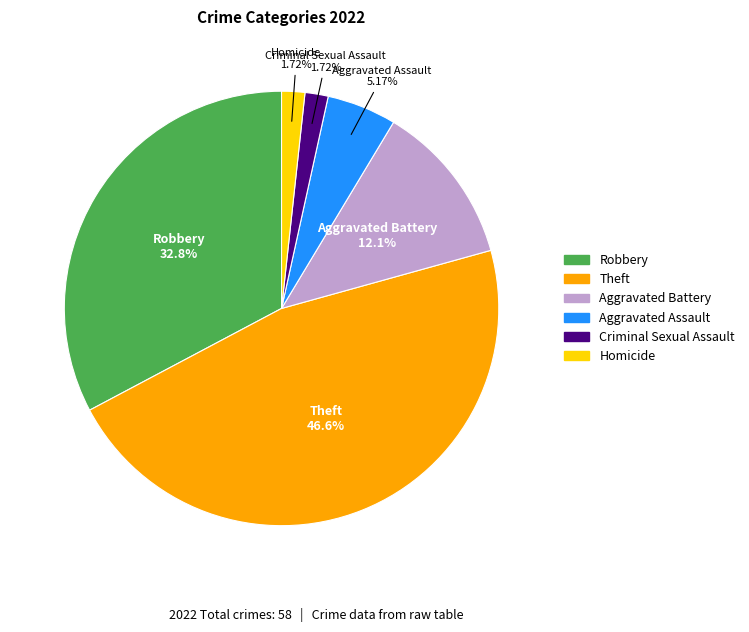

To the nearest percent, what is the difference between the Theft and Aggravated Assault slice percentages?

41%